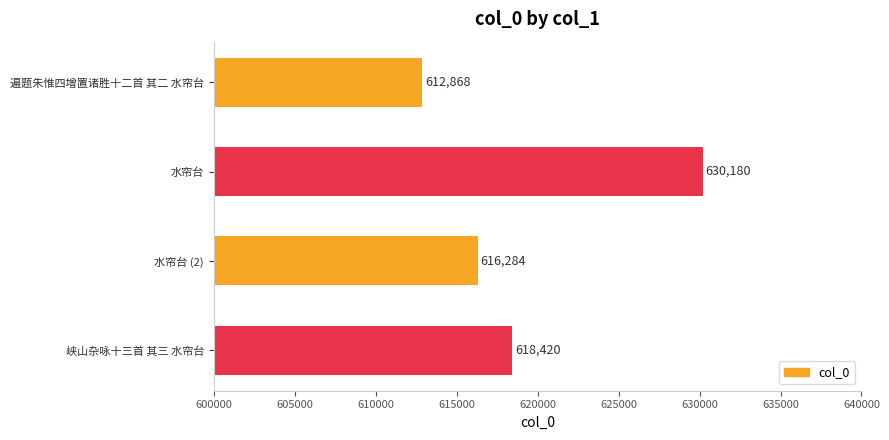

What is the smallest value displayed?

612868